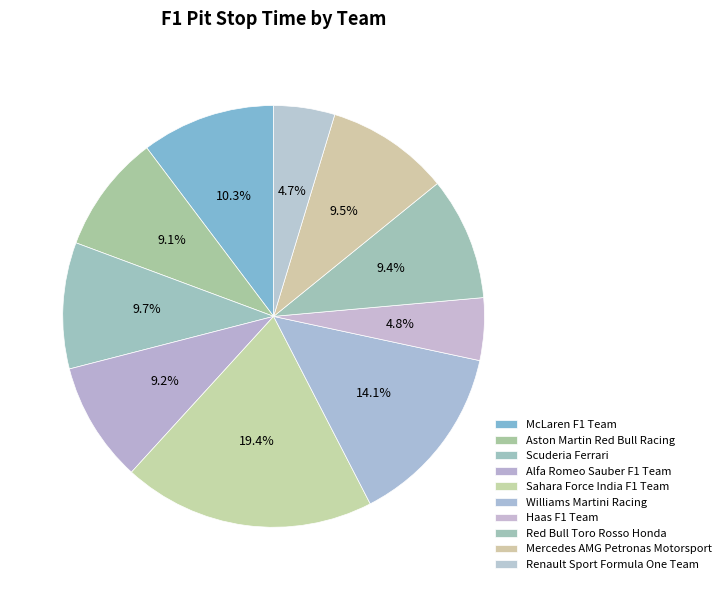

Does Scuderia Ferrari account for over 50% of the chart?

No